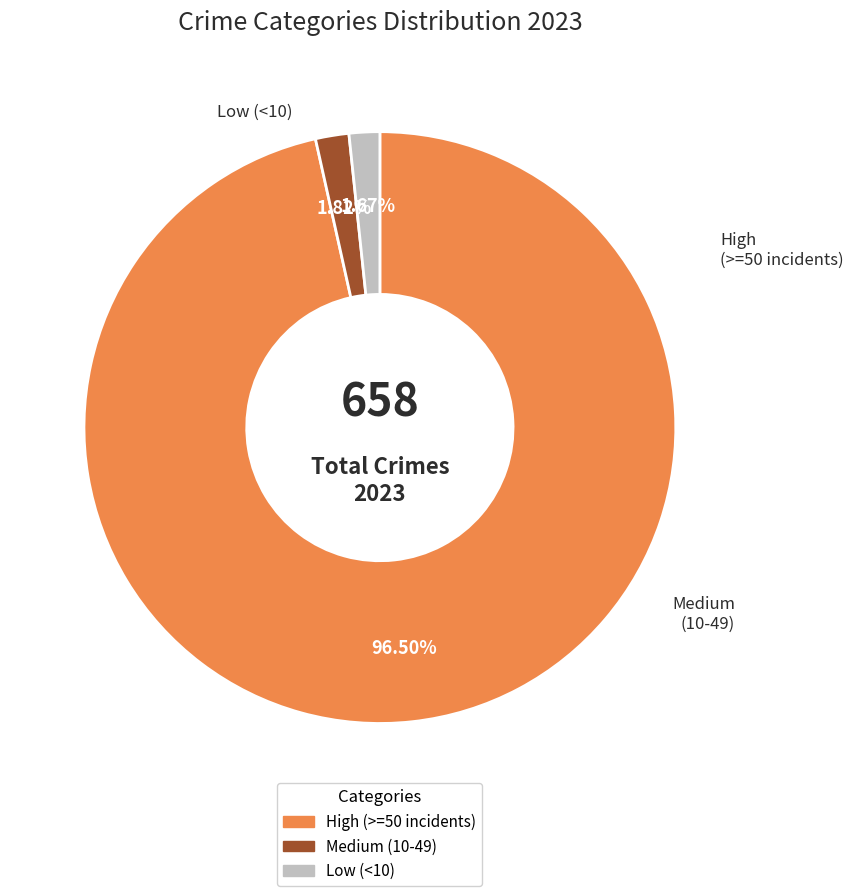

Count the number of slices in the pie.

3